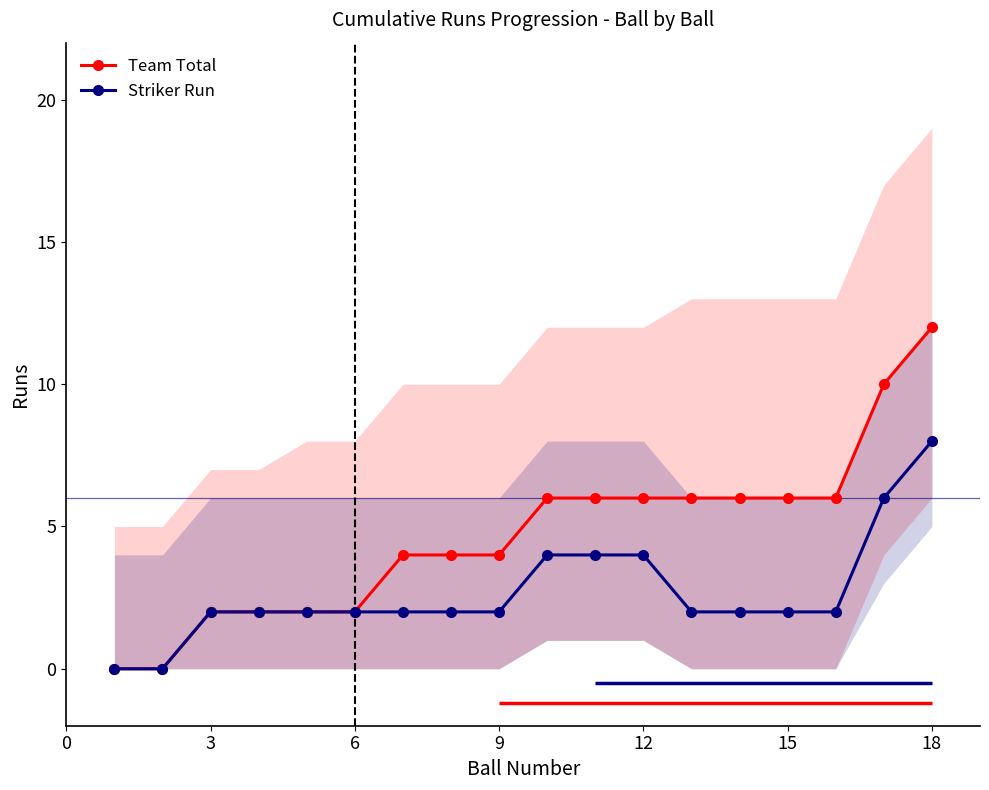

The Striker Run series shows 2 at 6. True or false?

True